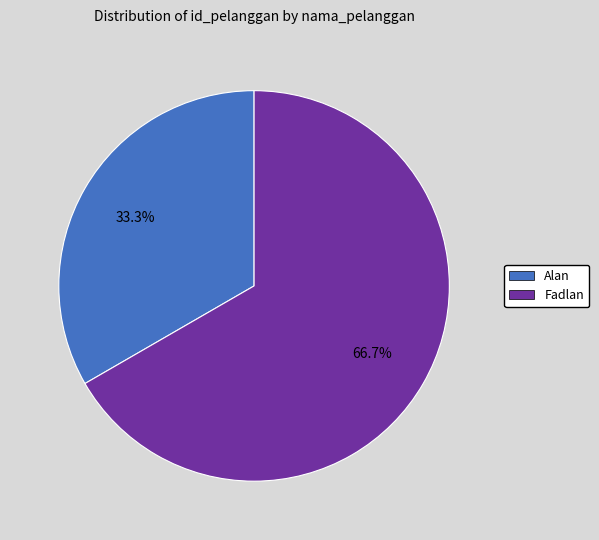

How many slices are in this pie chart?

2